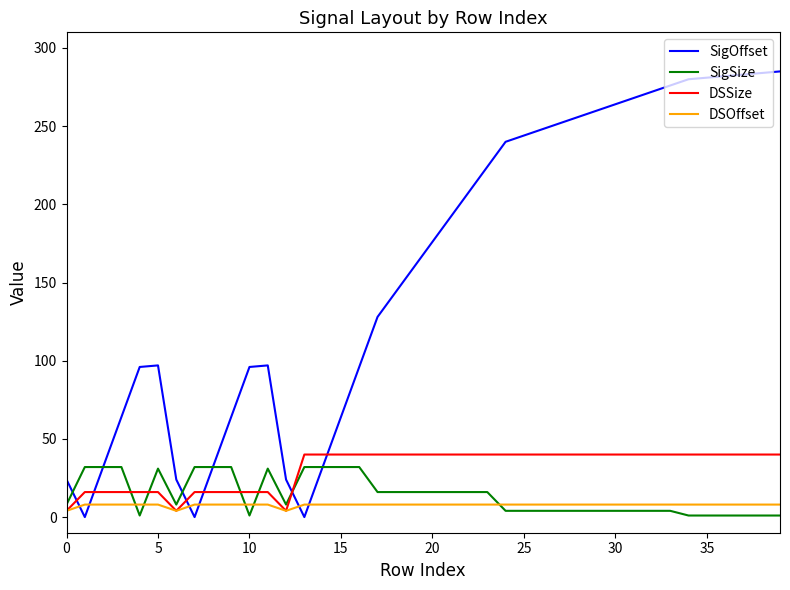

What is the highest value of the SigSize series?

32